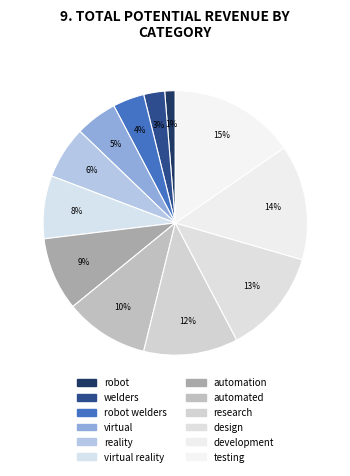

How many segments does this pie chart have?

12